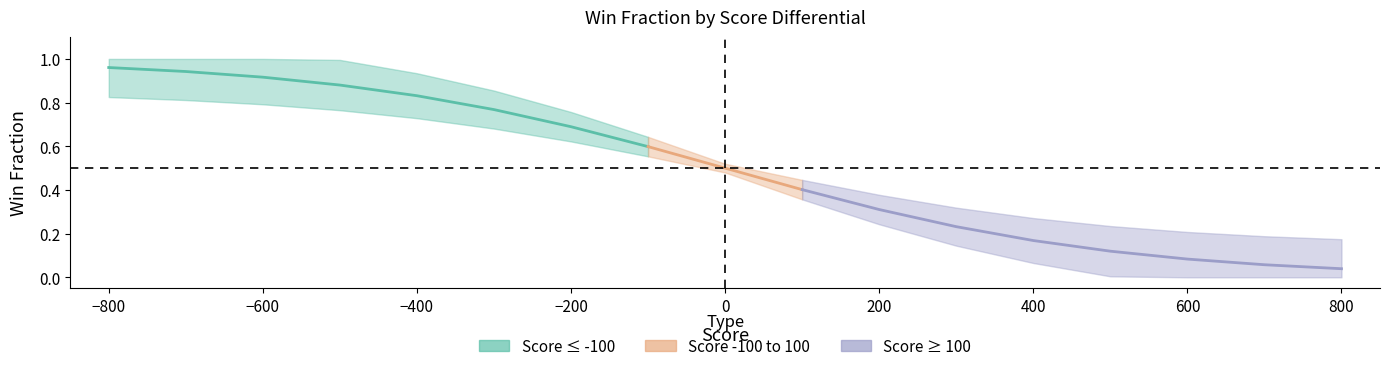

Does the chart display data point markers on the line(s)?

No